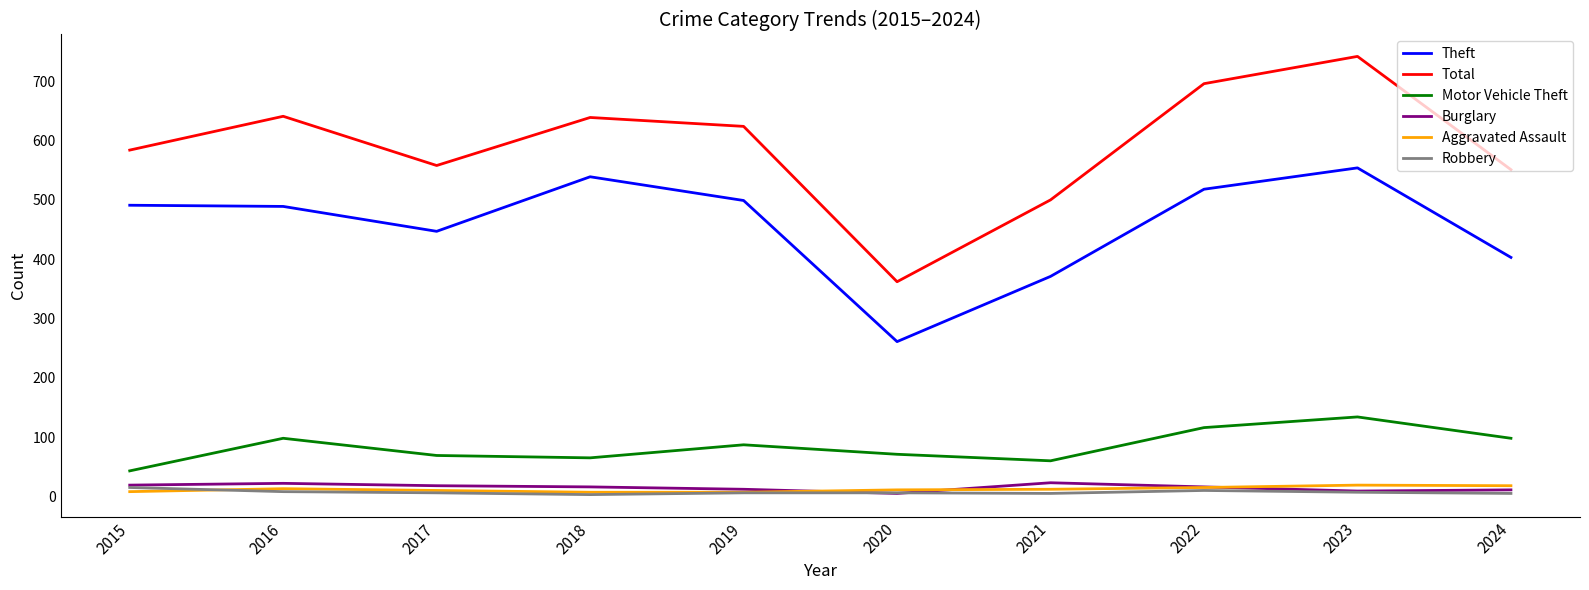

What is the maximum value shown in the chart?

742